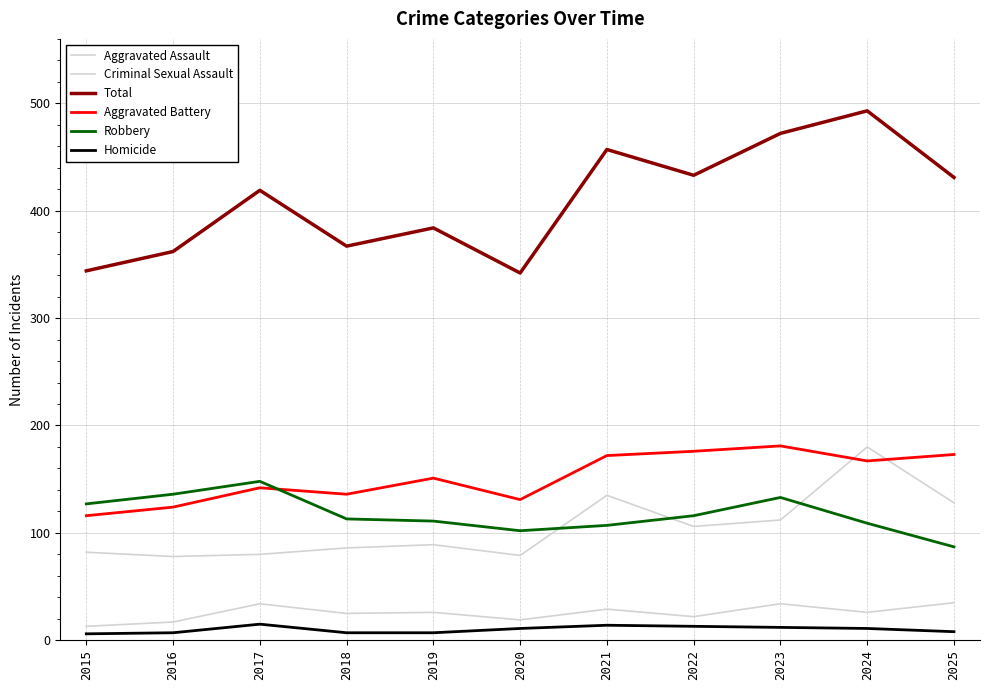

True or false: Total has a value of 590 at 2017.

False